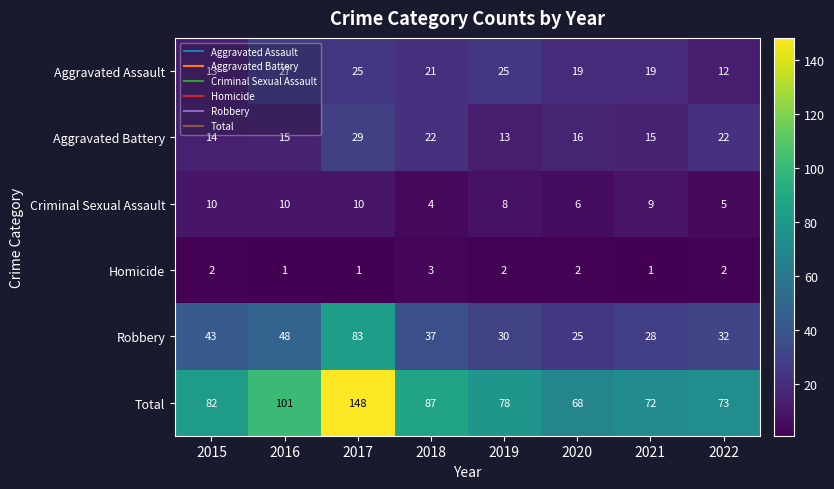

What is the difference between the second highest and second lowest values in the Aggravated Battery series?

8